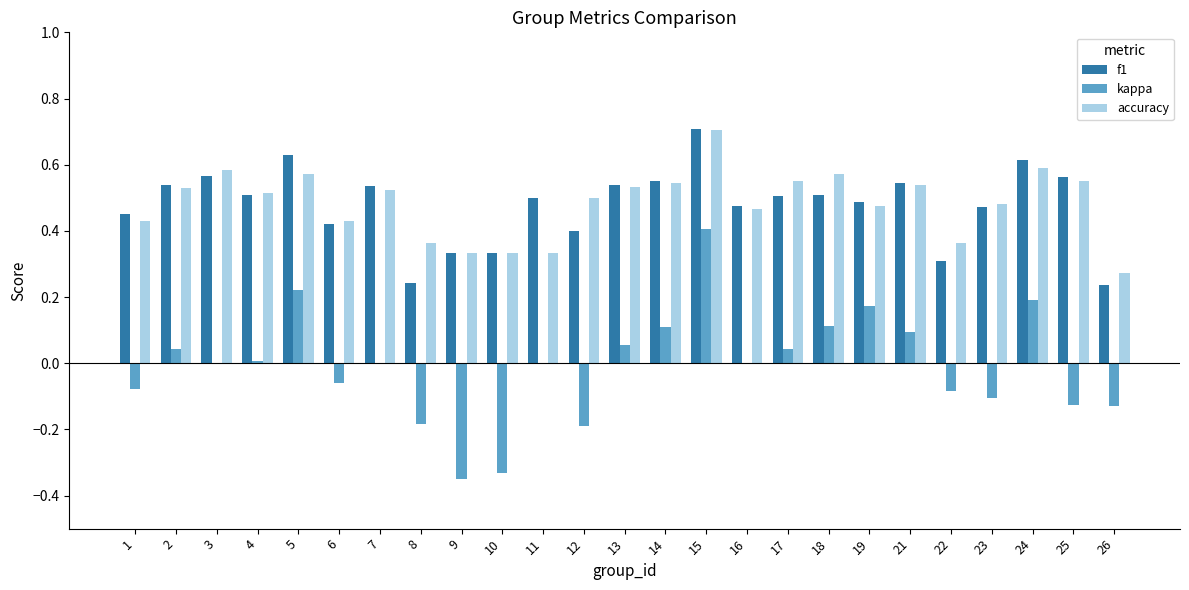

What is the maximum value for f1?

0.7